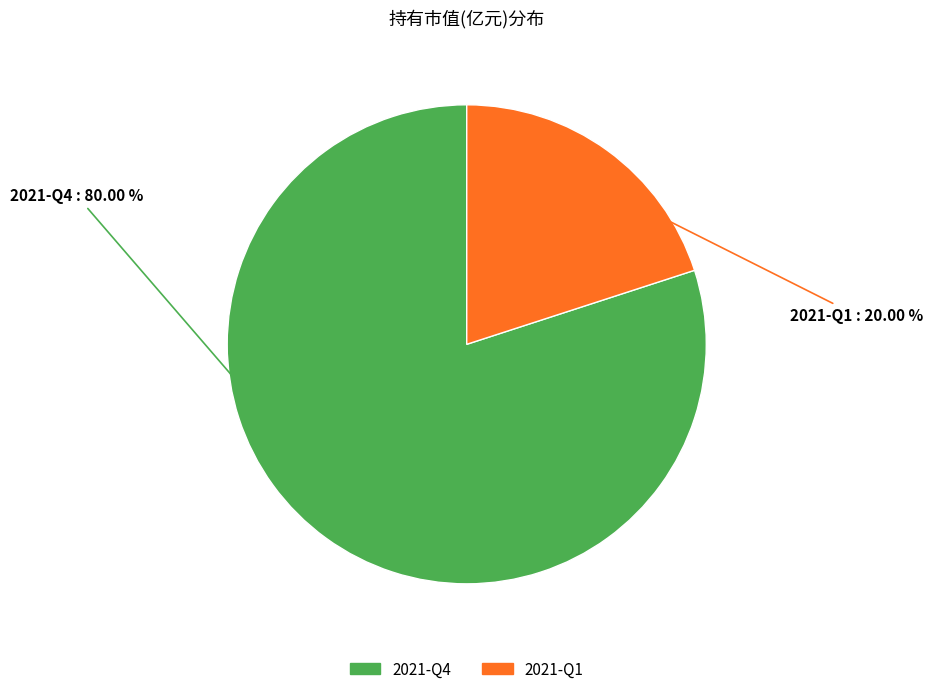

How many slices are in this pie chart?

2